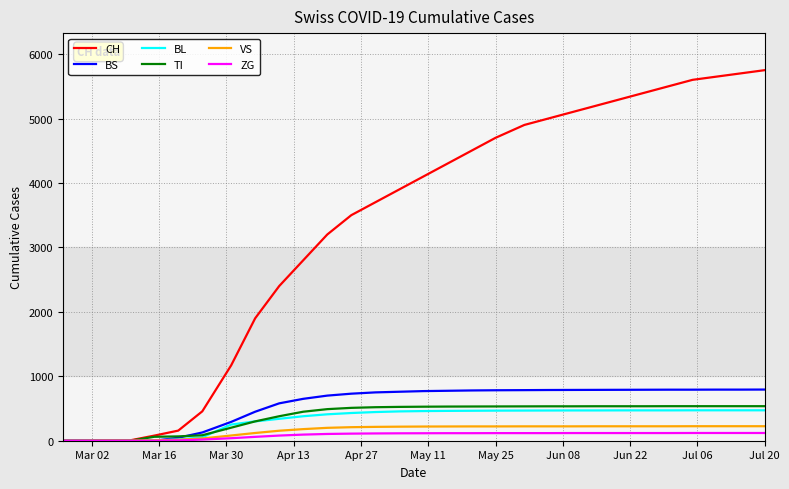

Which series has the widest spread of values?

CH